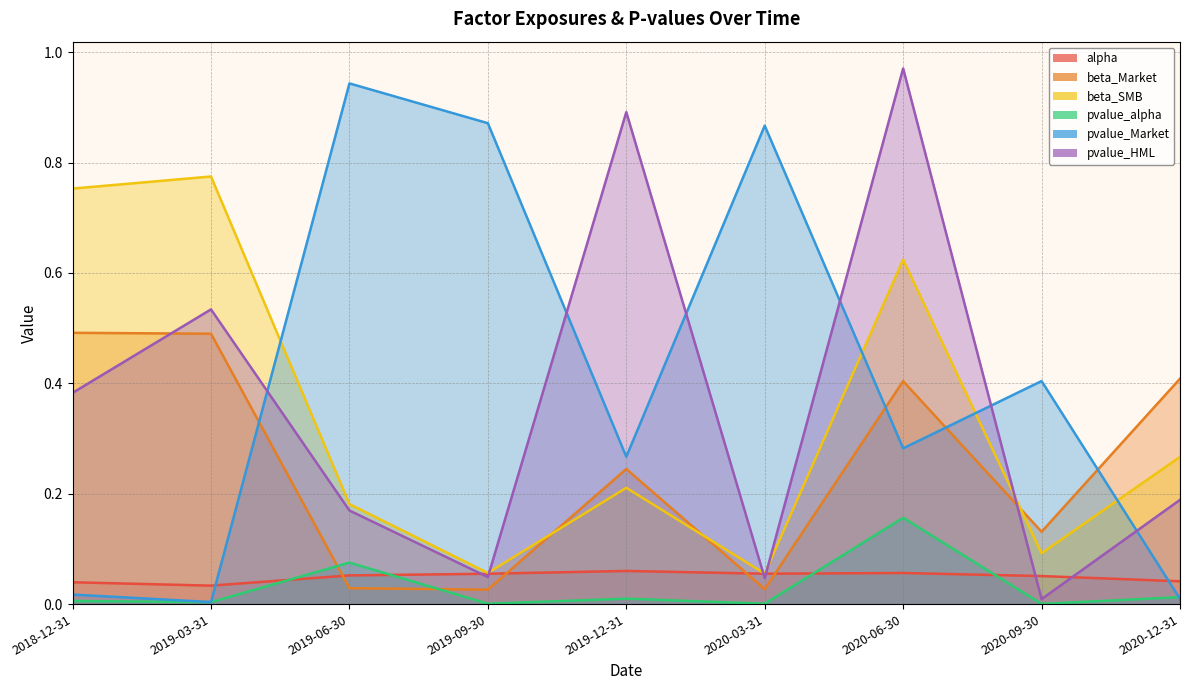

What is the value of the beta_Market point at the 2nd from the left?

0.5